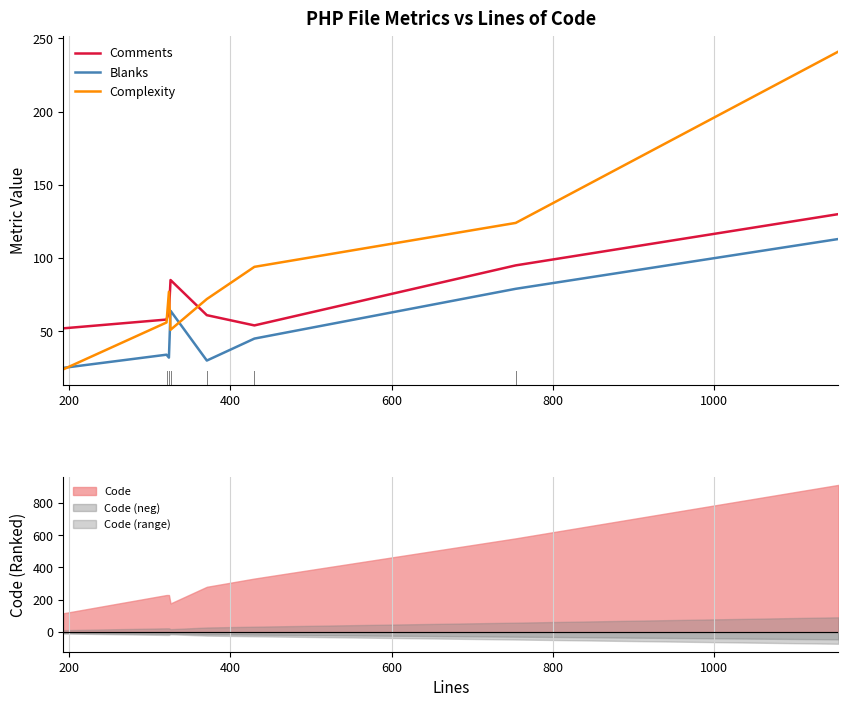

True or false: Complexity and Comments intersect in this chart.

True